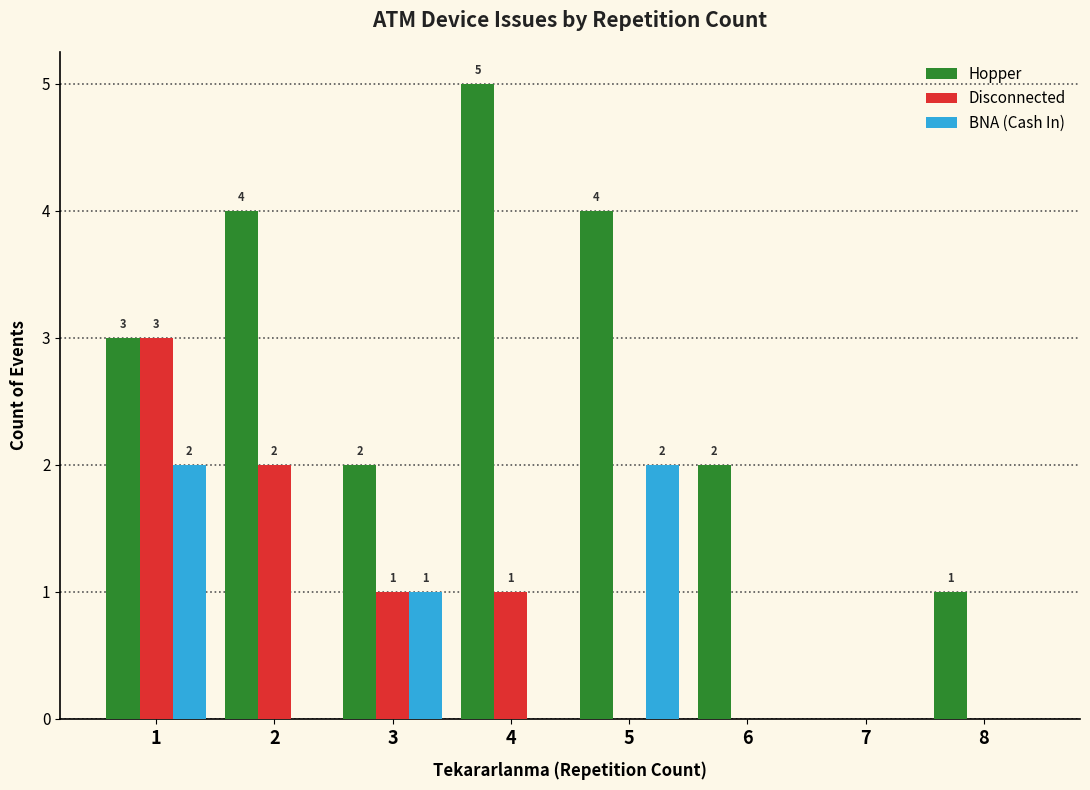

What are all the series names shown in the legend?

Hopper, Disconnected, BNA (Cash In)